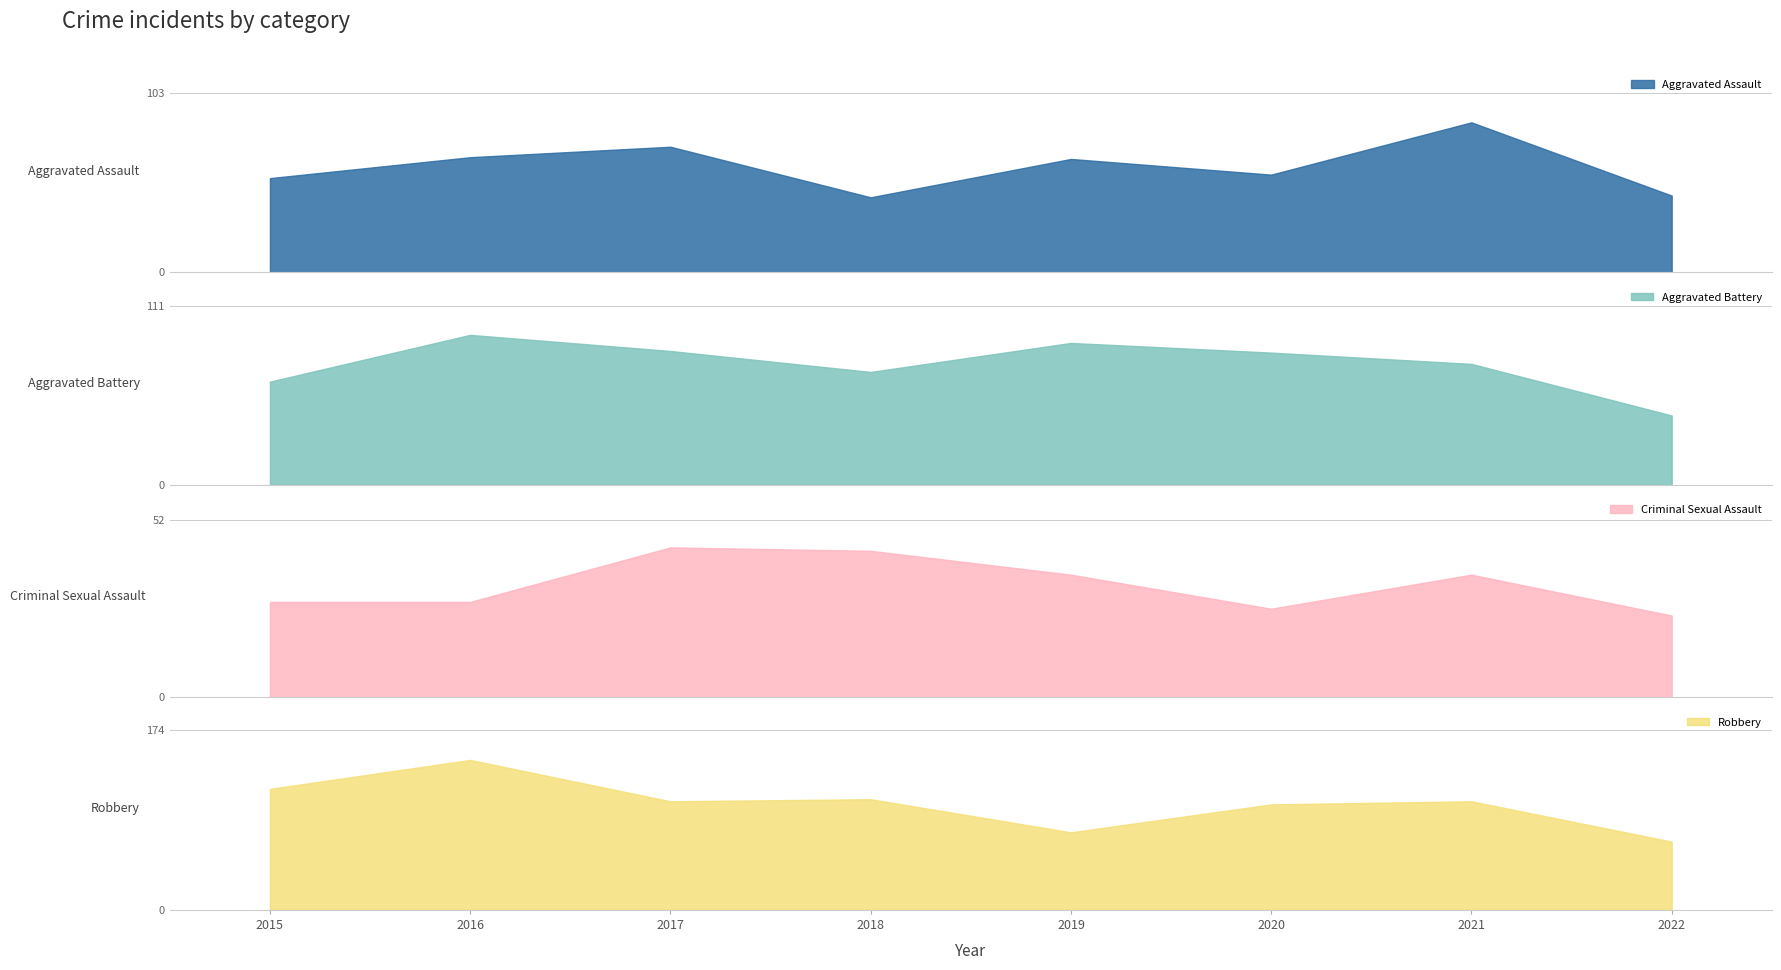

Reading left to right, transcribe all the data shown in this chart.

Aggravated Assault: 2015=54	2016=66	2017=72	2018=43	2019=65	2020=56	2021=86	2022=44
Aggravated Battery: 2015=64	2016=93	2017=83	2018=70	2019=88	2020=82	2021=75	2022=43
Criminal Sexual Assault: 2015=28	2016=28	2017=44	2018=43	2019=36	2020=26	2021=36	2022=24
Robbery: 2015=117	2016=145	2017=105	2018=107	2019=75	2020=102	2021=105	2022=66